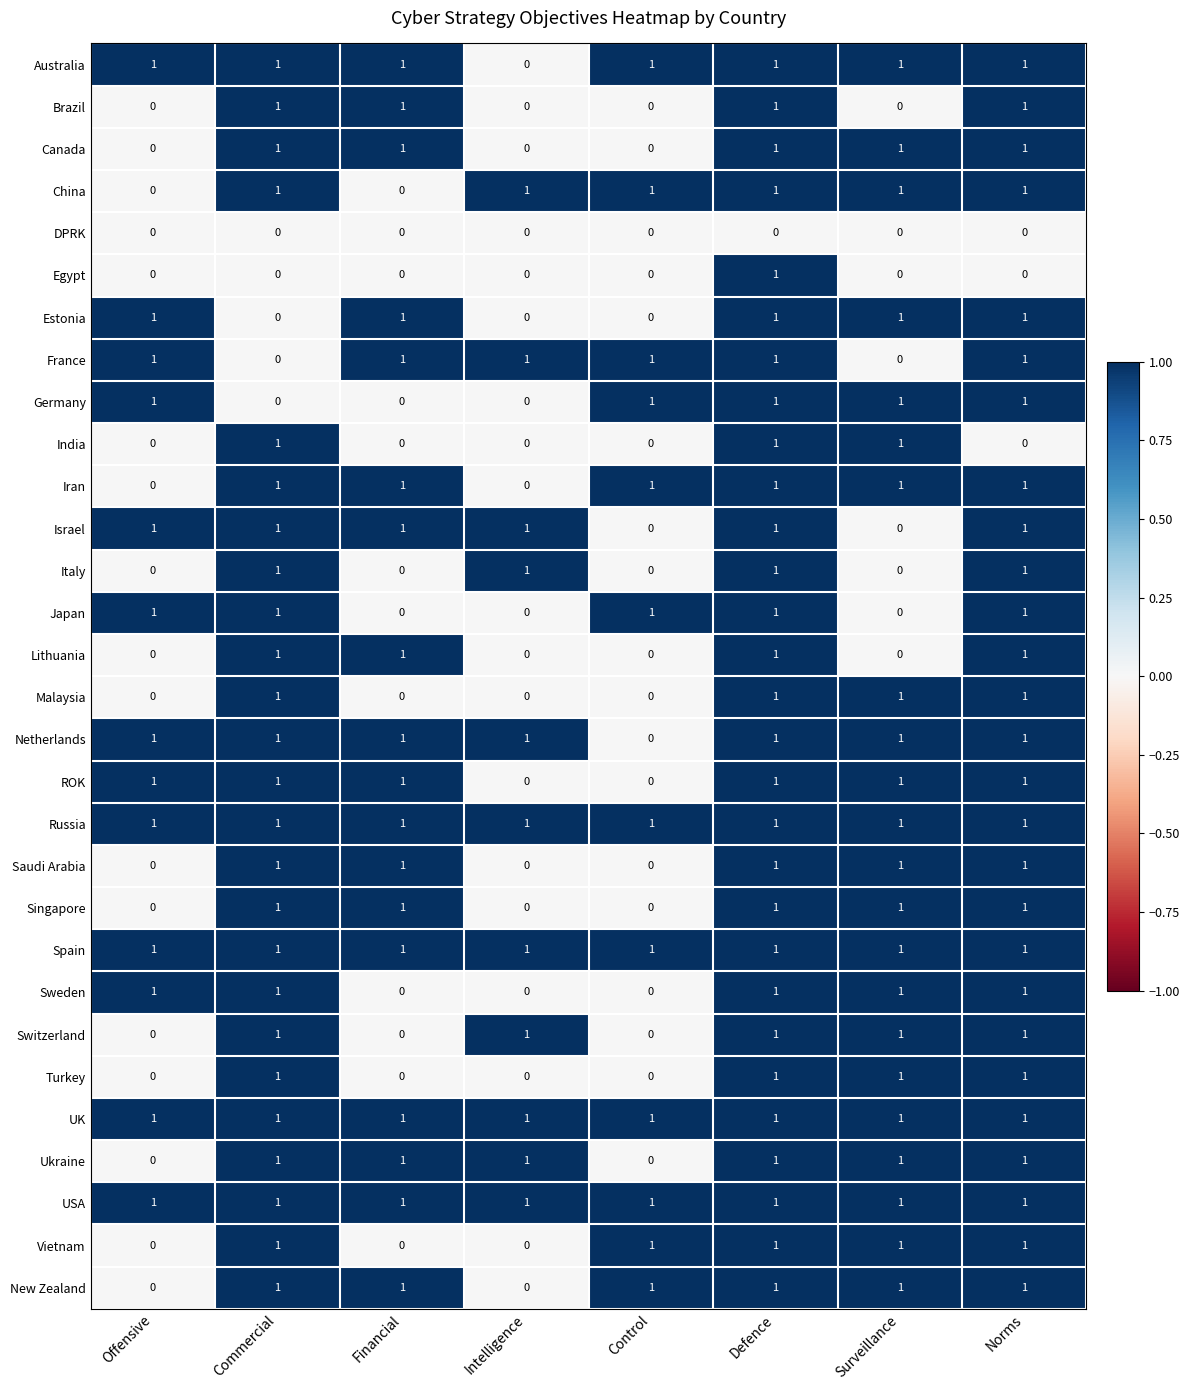

Is it true that Iran equals 1 at Control?

True